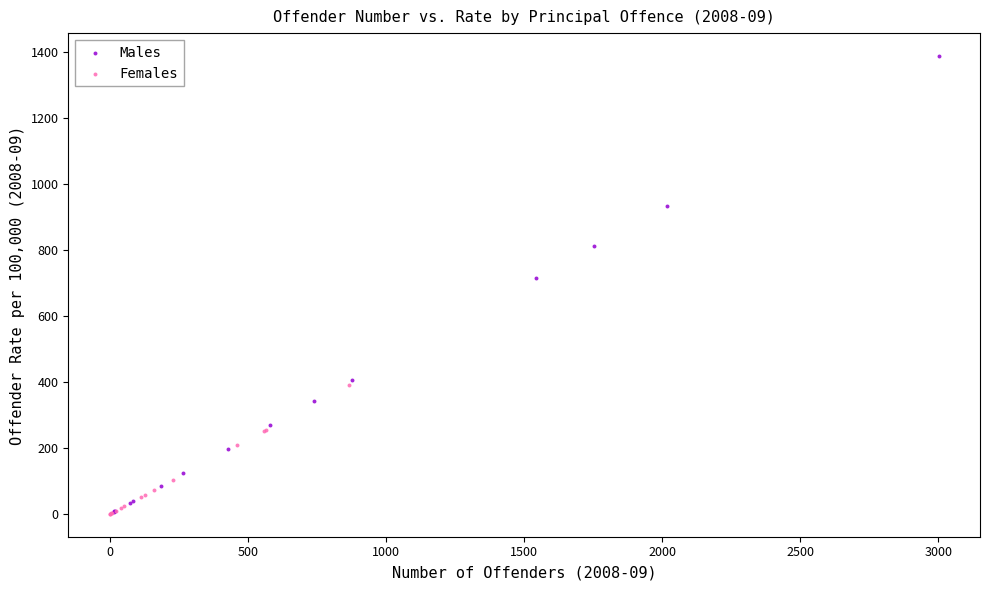

Which series contains the highest Y value?

Males